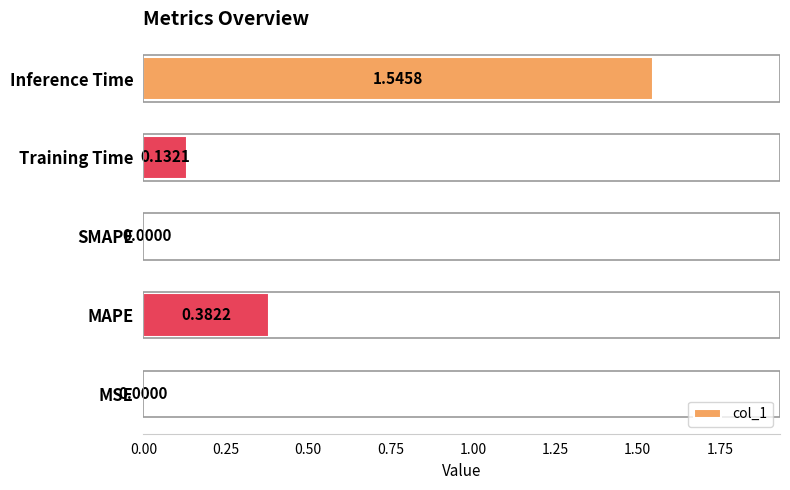

Which label corresponds to the largest value in the chart?

Inference Time